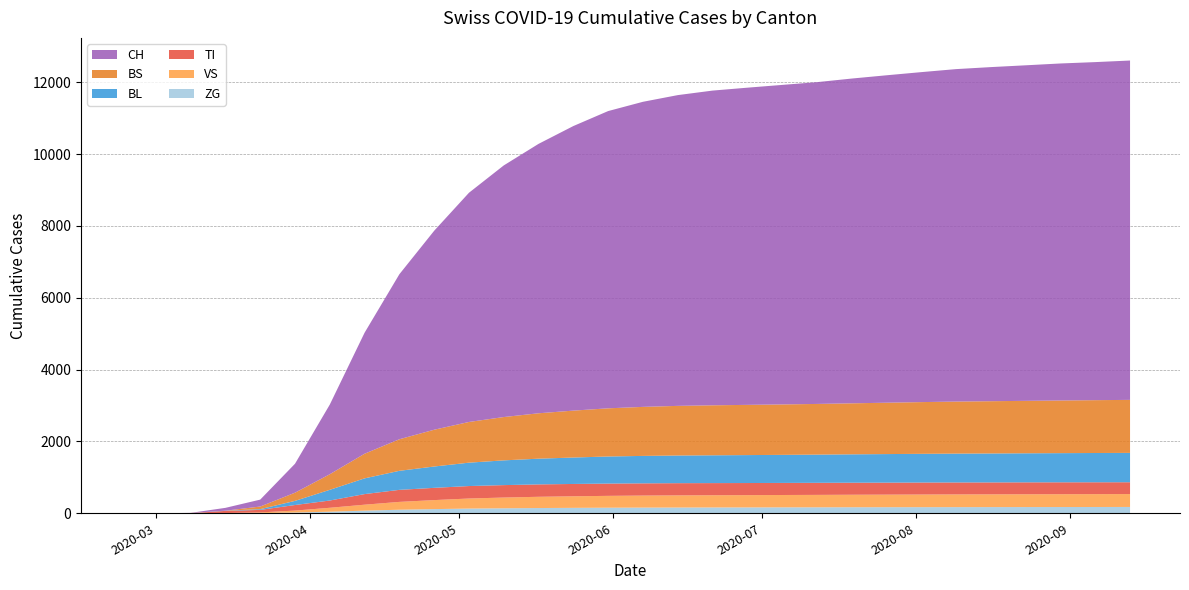

Reading right to left, what are all the values shown in this chart?

CH: 9447	9411	9382	9341	9301	9255	9186	9115	9041	8958	8895	8830	8761	8651	8493	8275	7922	7500	7005	6381	5539	4594	3369	1939	806	192	79	3	0	0
TI: 329	330	331	332	332	333	334	334	335	336	336	337	338	340	340	342	343	345	346	347	341	335	295	202	155	70	61	0	0	0
BL: 817	815	812	809	806	803	799	795	790	785	781	778	774	770	764	754	736	716	689	651	594	530	438	298	115	21	5	2	0	0
BS: 1476	1471	1466	1460	1455	1449	1440	1430	1420	1411	1404	1398	1392	1382	1365	1341	1306	1264	1206	1133	1024	879	686	434	228	73	0	4	0	0
VS: 359	358	357	356	355	354	352	350	348	346	344	342	340	338	335	330	322	313	299	280	251	218	166	109	54	19	6	2	0	0
ZG: 176	175	174	173	172	171	170	169	168	166	165	163	162	160	158	155	151	146	139	131	116	99	73	44	21	5	0	0	0	0